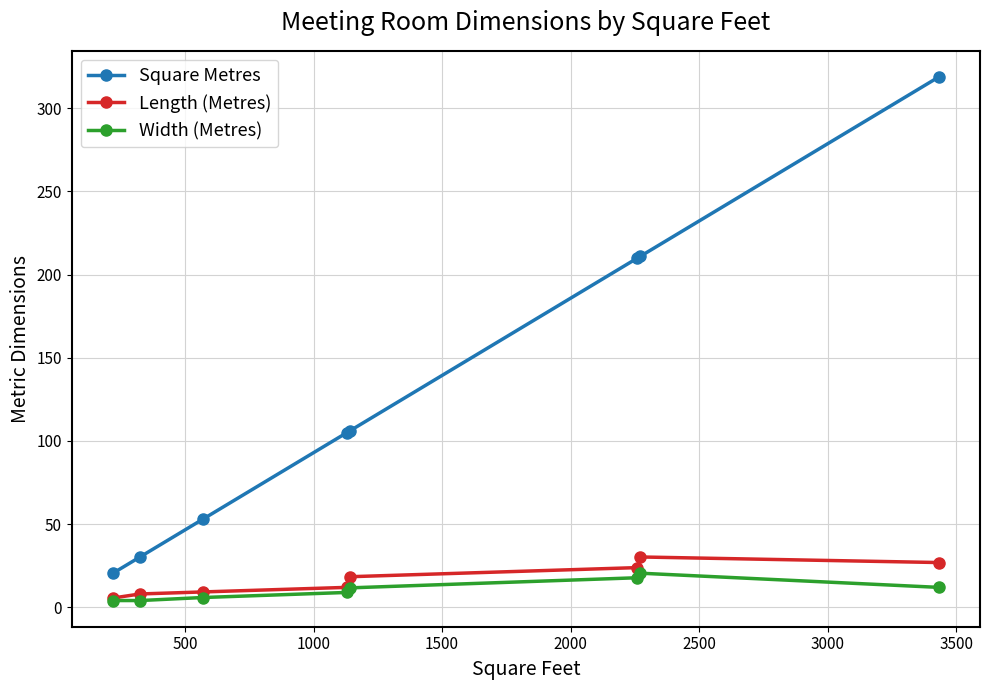

What is the value of the Width (Metres) point at the 7th from the left?

20.4